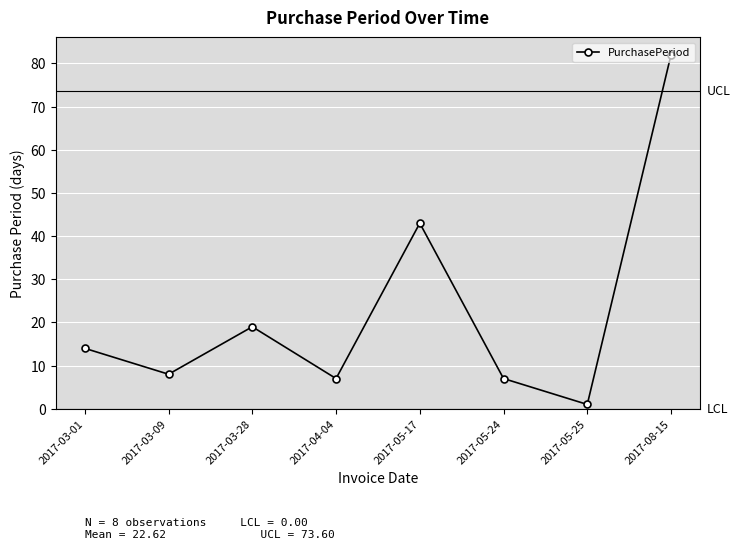

What is the minimum value shown in the chart?

1